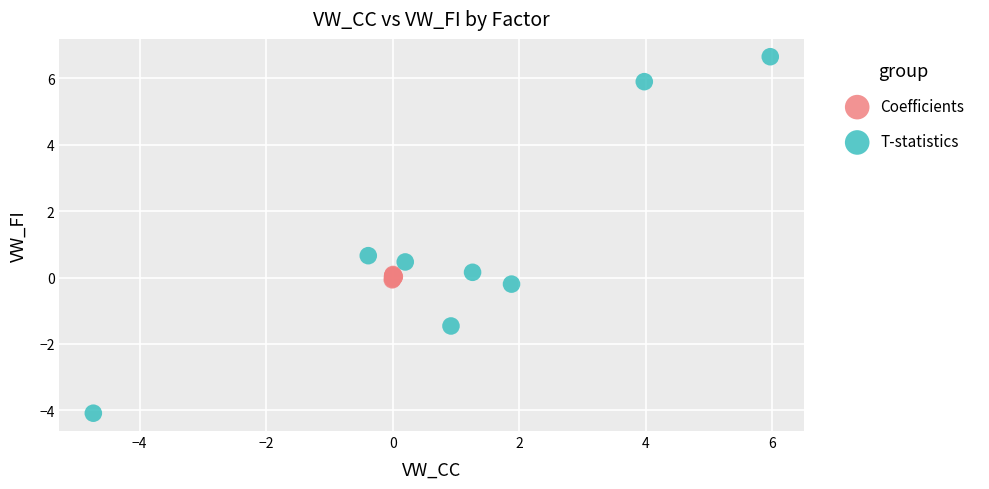

Which series reaches the maximum Y coordinate?

T-statistics